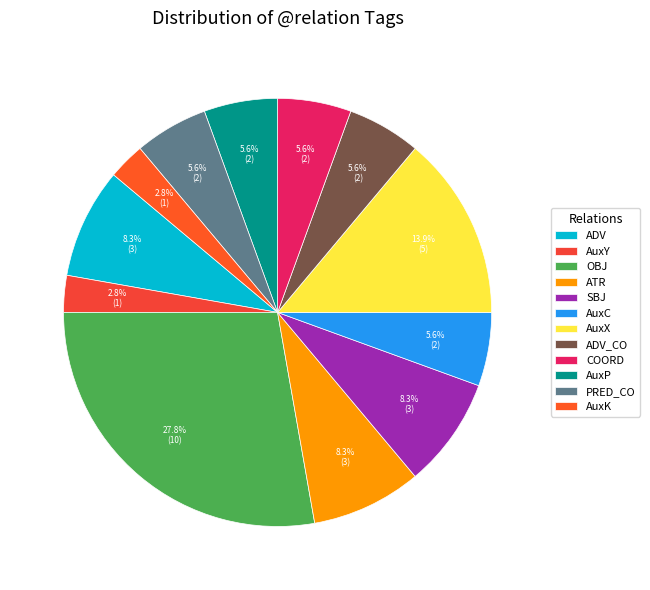

To the nearest percent, what is the difference between the ADV and PRED_CO slice percentages?

3%